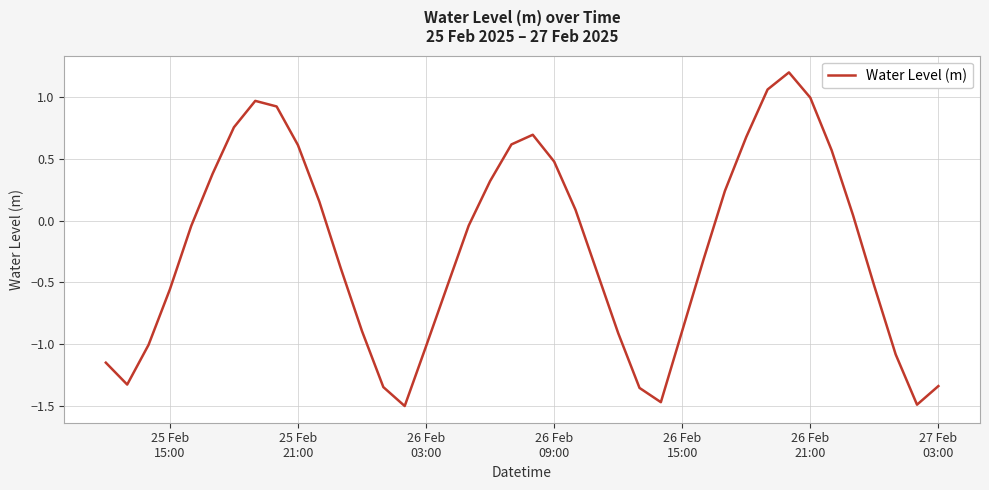

What is the maximum value shown in the chart?

1.2